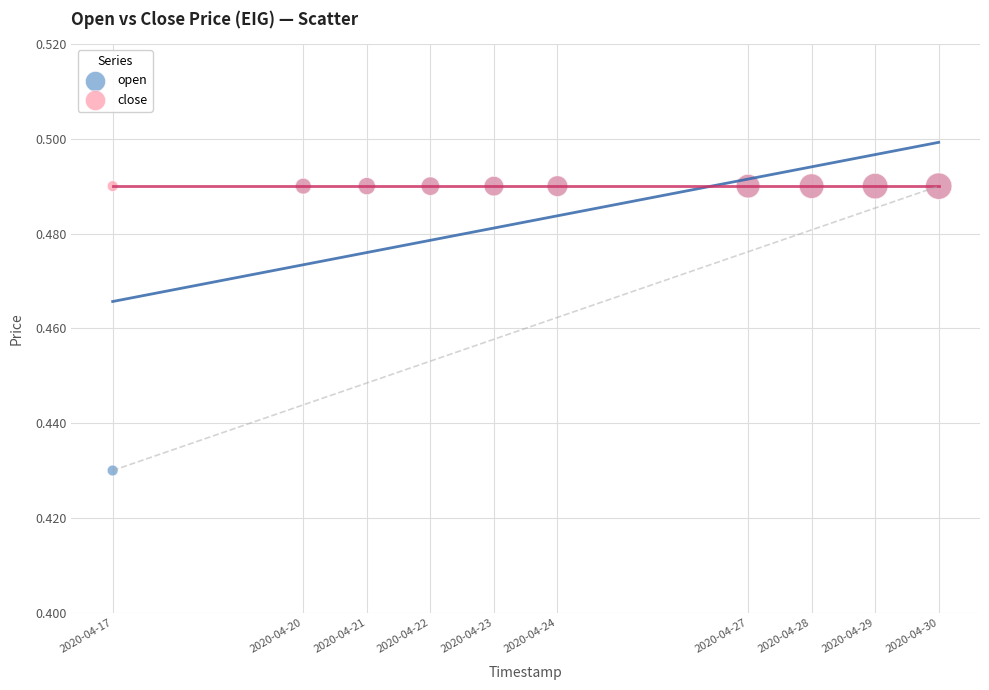

What are all the series names shown in the legend?

open, close